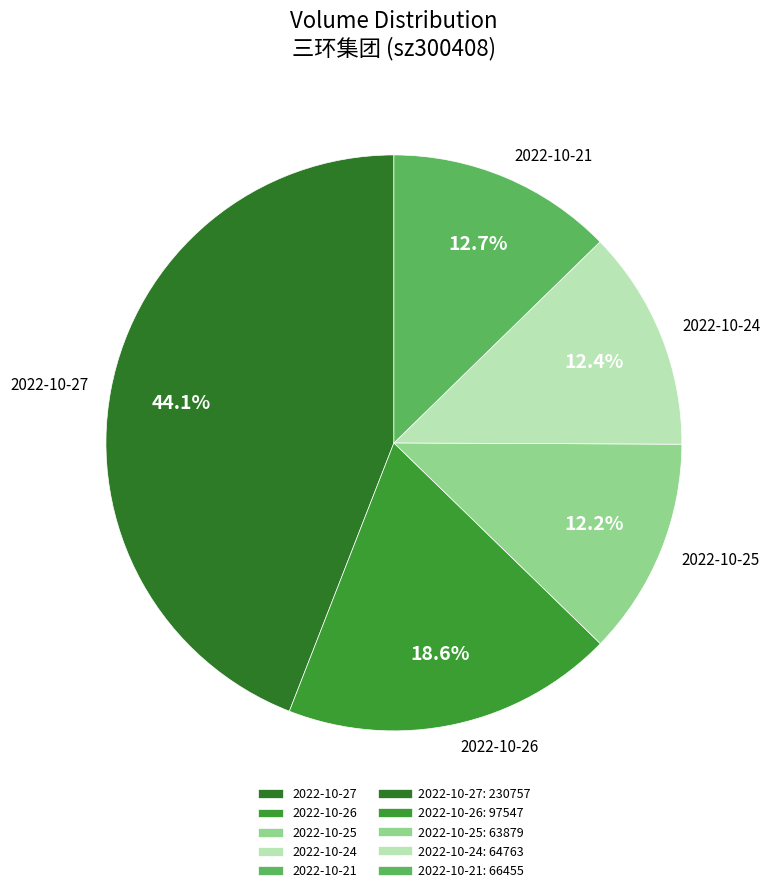

What percentage do 2022-10-26 and 2022-10-27 together represent?

62.7%